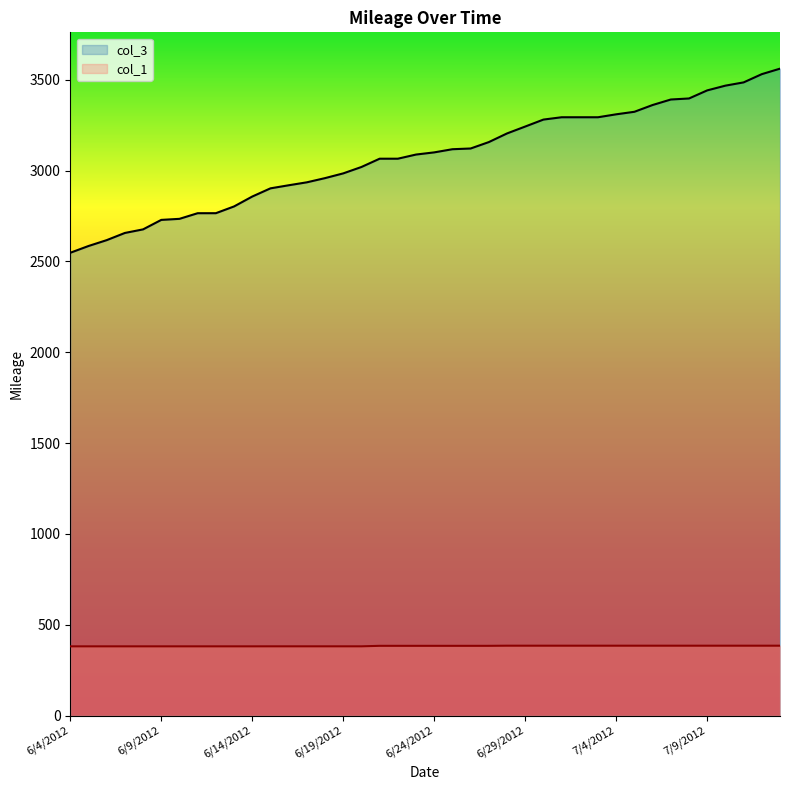

How many lines are shown in the chart?

2